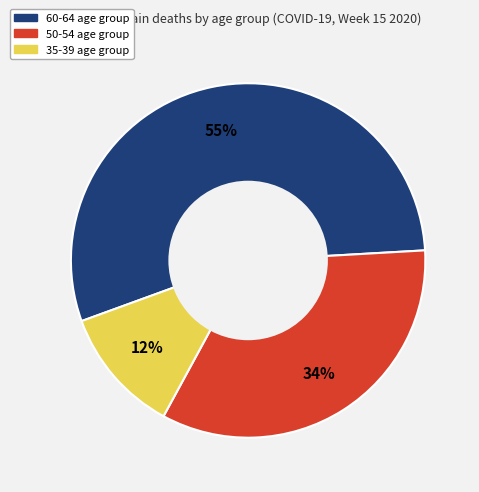

Does 60-64 account for over 50% of the chart?

Yes